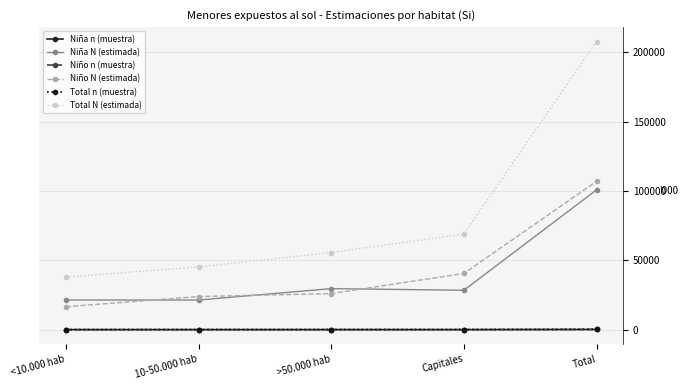

What is the label of the 3rd point from the left?

>50.000 hab